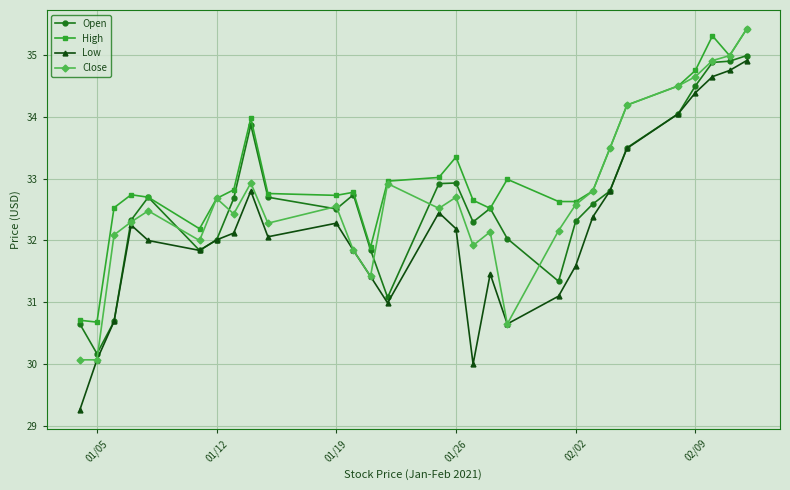

Which series has the widest spread of values?

Low